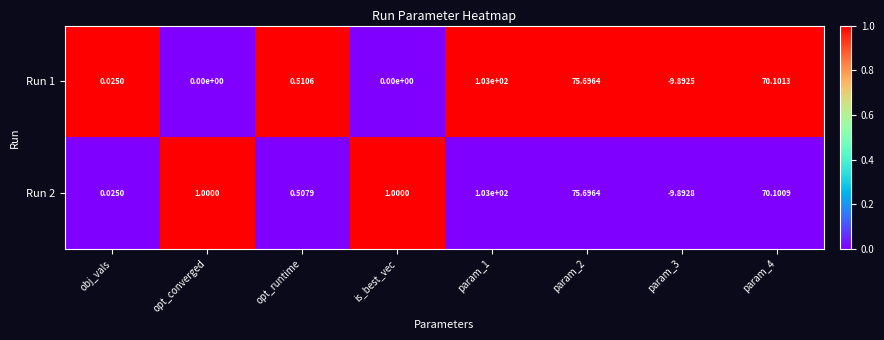

Where does the Run 1 series first go above 0?

obj_vals